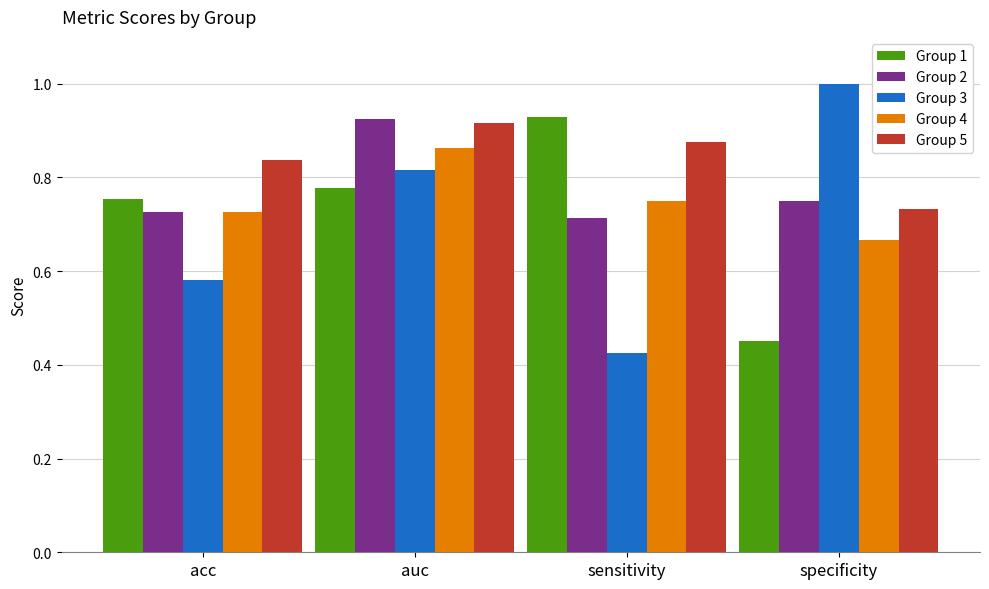

The Group 1 series shows 0.5 at acc. True or false?

False